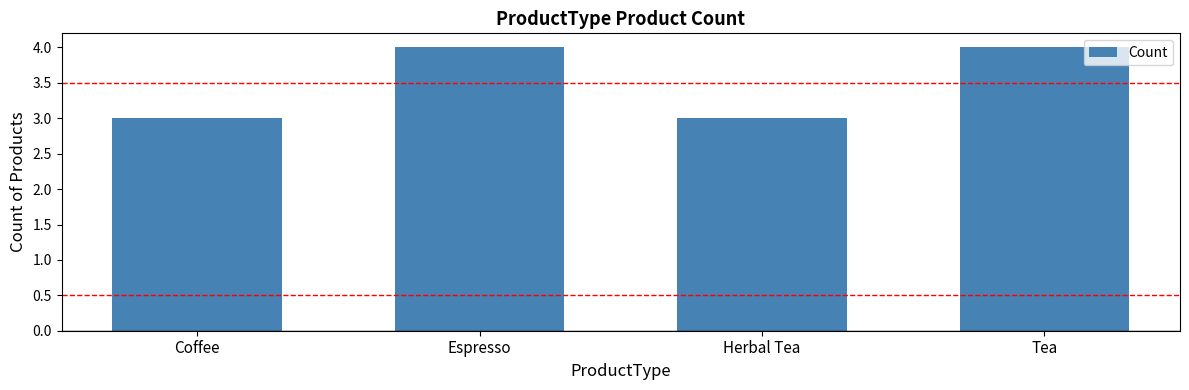

Reading left to right, list all the values displayed in this chart.

Coffee=3	Espresso=4	Herbal Tea=3	Tea=4